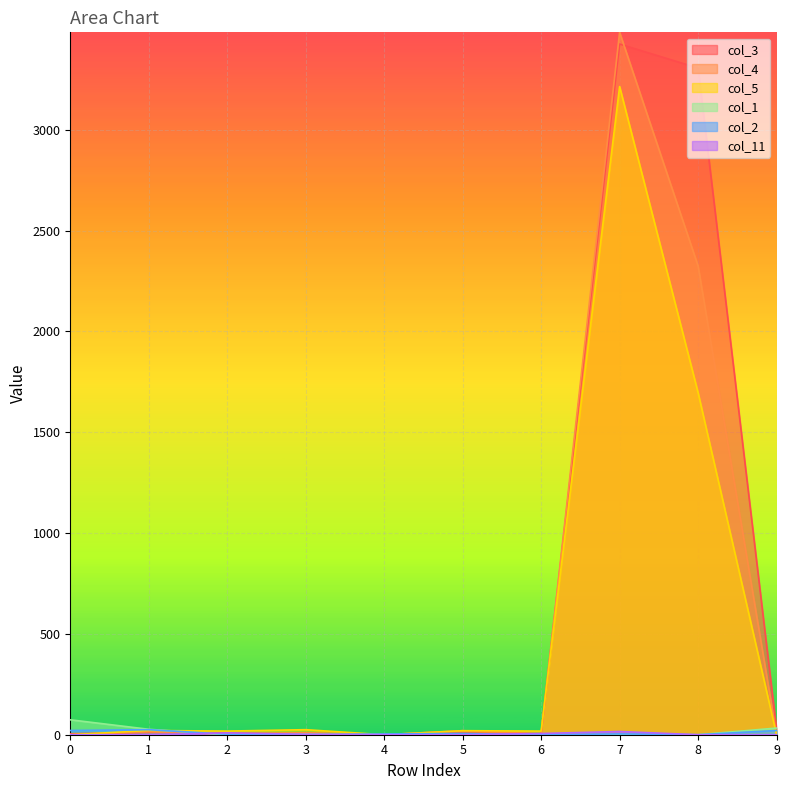

At which category is the sum across all series the highest?

7